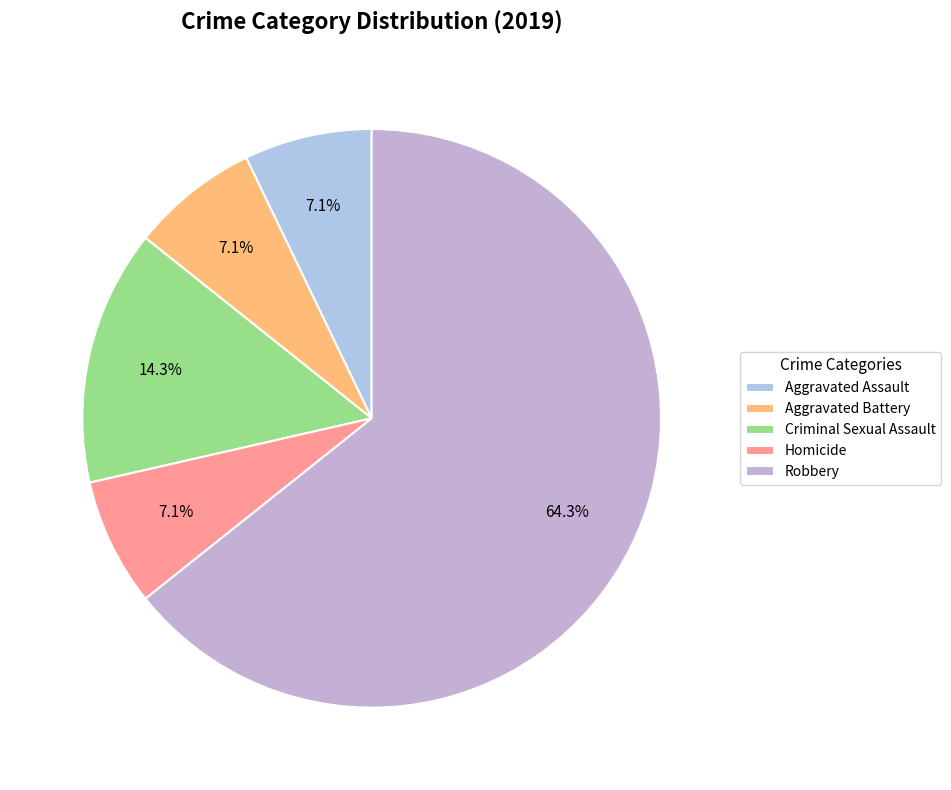

Which category has the smallest portion of the pie?

Aggravated Assault